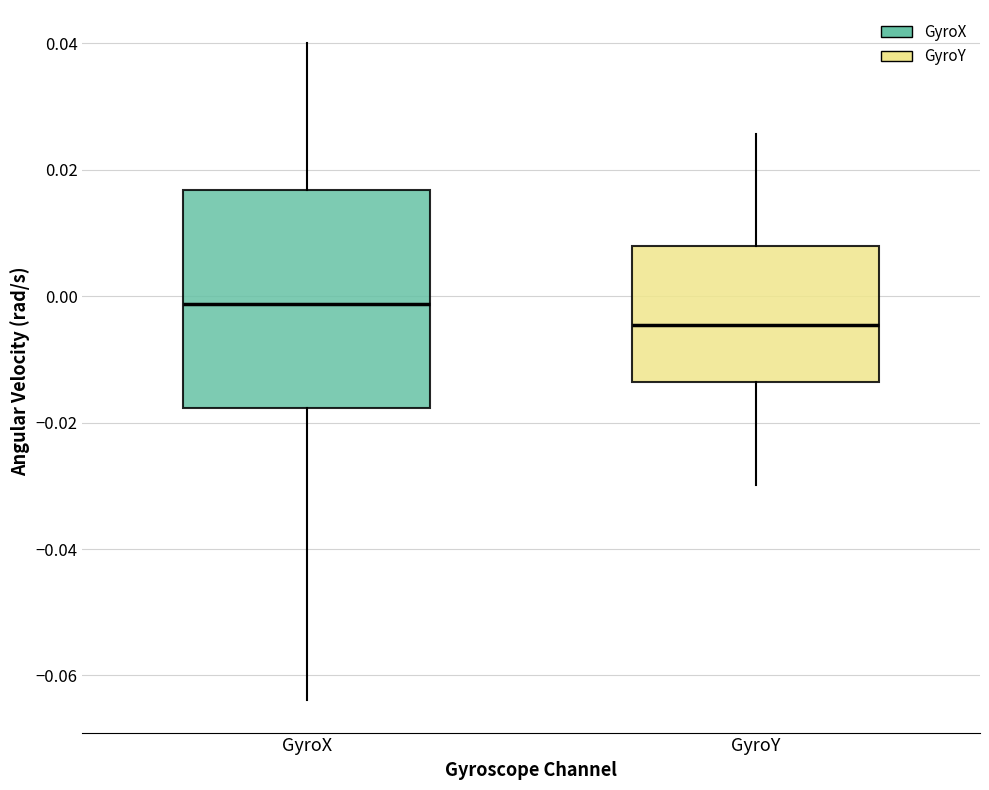

Where does the lower whisker of the box for GyroY end on the y-axis? The values are not printed on the chart, so give them approximately, as read against the axis.

-0.030